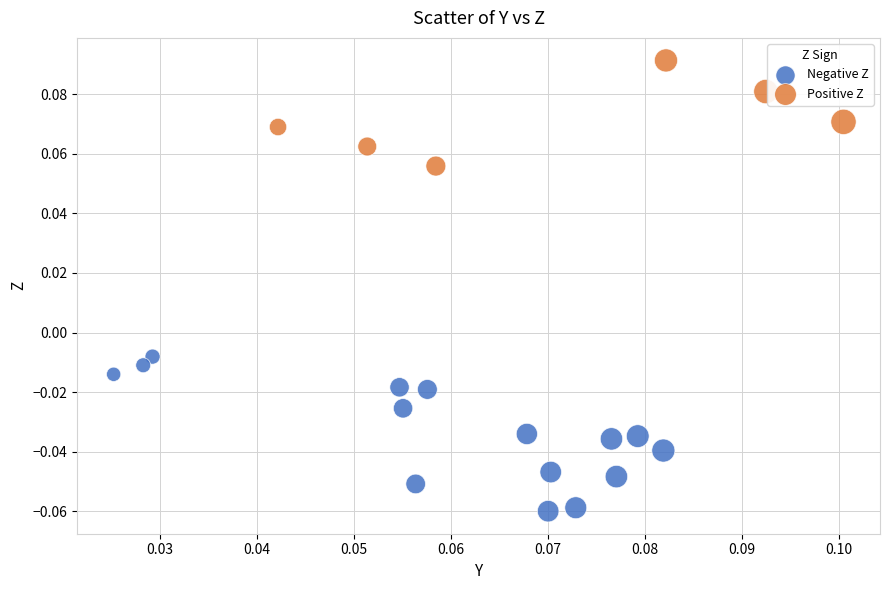

What are all the series names shown in the legend?

Negative Z, Positive Z